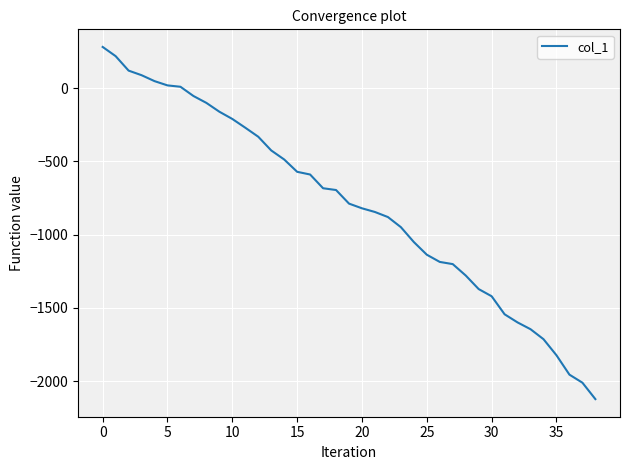

What is the smallest value displayed?

-2122.8